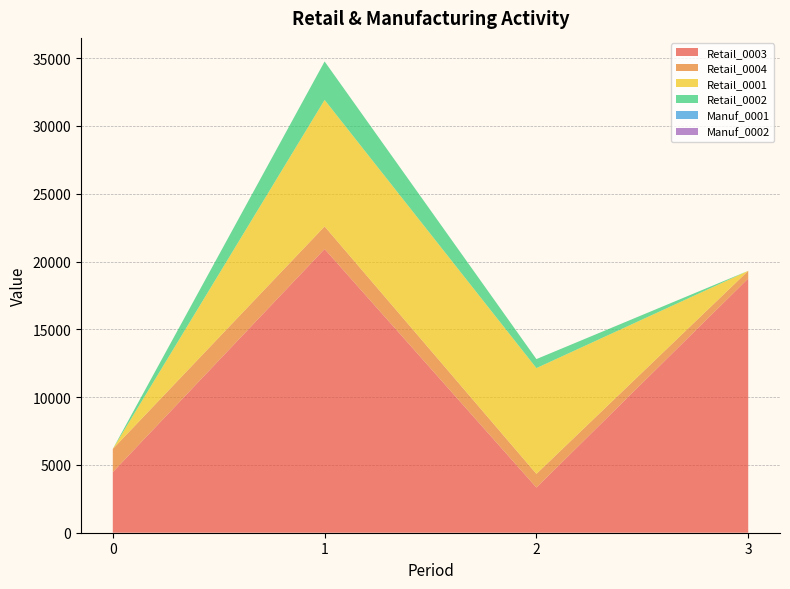

Reading left to right, extract all data points from this chart.

Retail_0003: 0=4469	1=20927	2=3334	3=18754
Retail_0004: 0=1710	1=1666	2=1007	3=563
Retail_0001: 0=0	1=9329	2=7801	3=0
Retail_0002: 0=0	1=2838	2=665	3=0
Manuf_0001: 0=0	1=0	2=0	3=0
Manuf_0002: 0=0	1=0	2=0	3=0